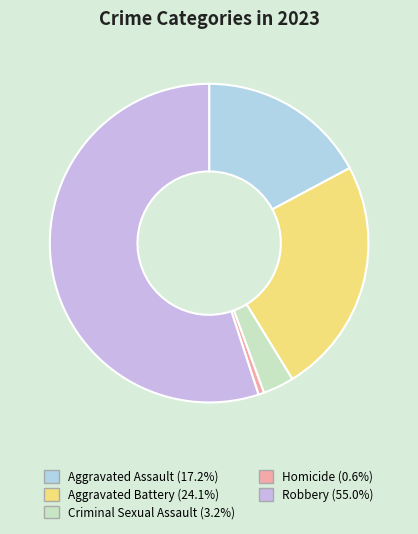

To the nearest percent, what is the difference between the Robbery and Criminal Sexual Assault slice percentages?

52%